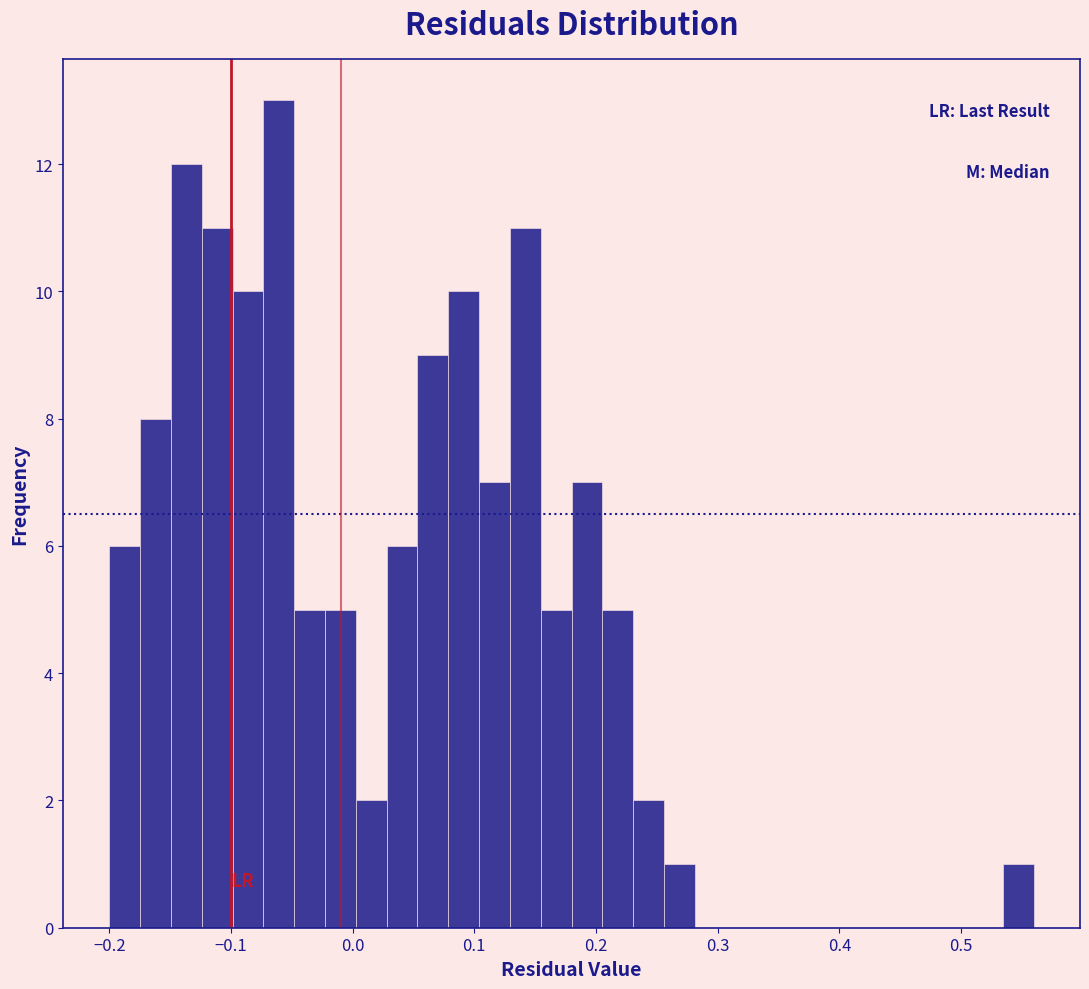

Around what value on the x-axis is the tallest bar? Give the approximate position of its centre, as read against the axis.

-0.06